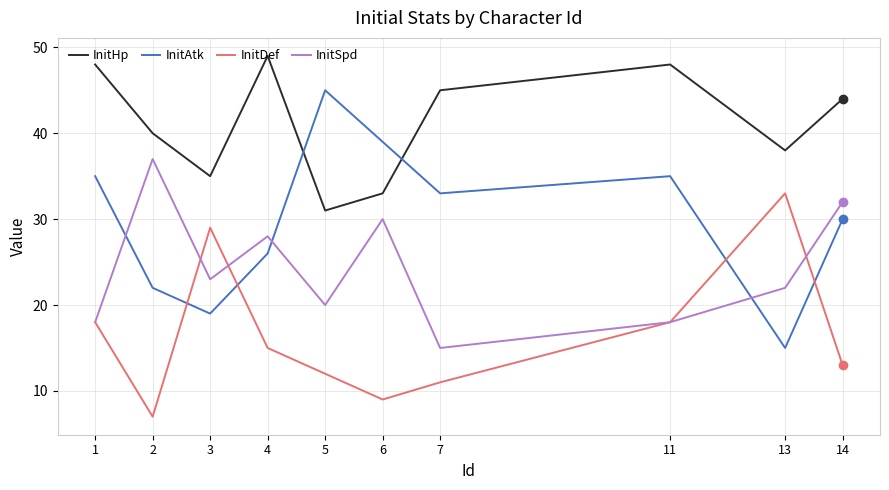

What is the minimum value for InitDef?

7